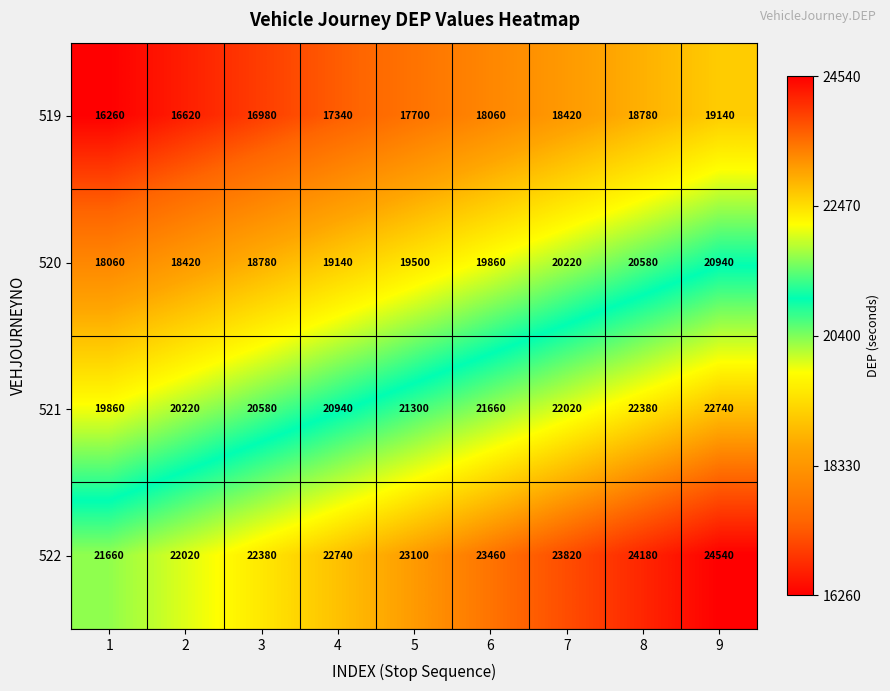

What is the sum of the 522 values at 7 and 5?

46920